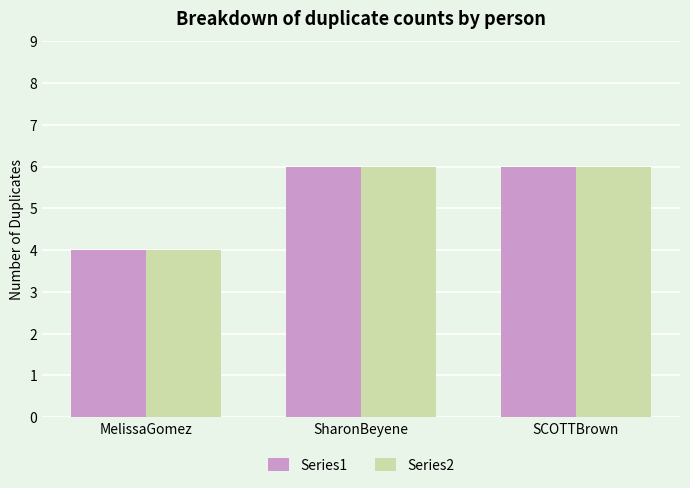

What is the sum of all Series2 values?

16